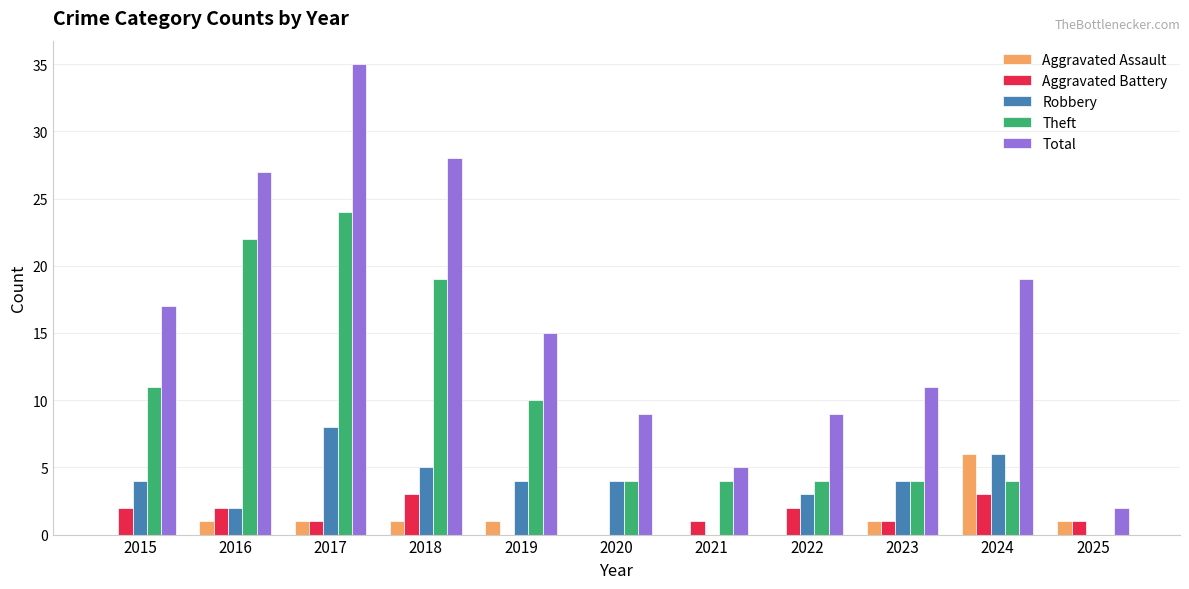

What is the greatest value displayed?

35